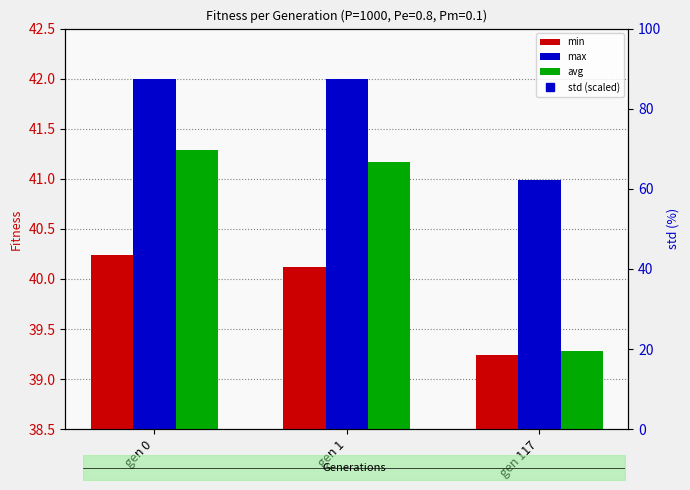

The value of min at gen 1 is 40.1. True or false?

True